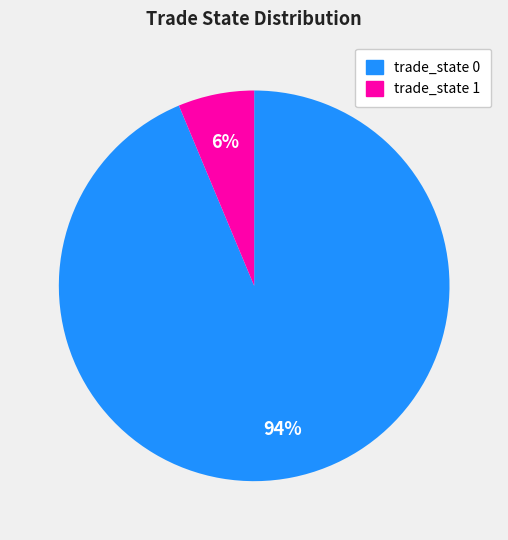

Count the number of slices in the pie.

2